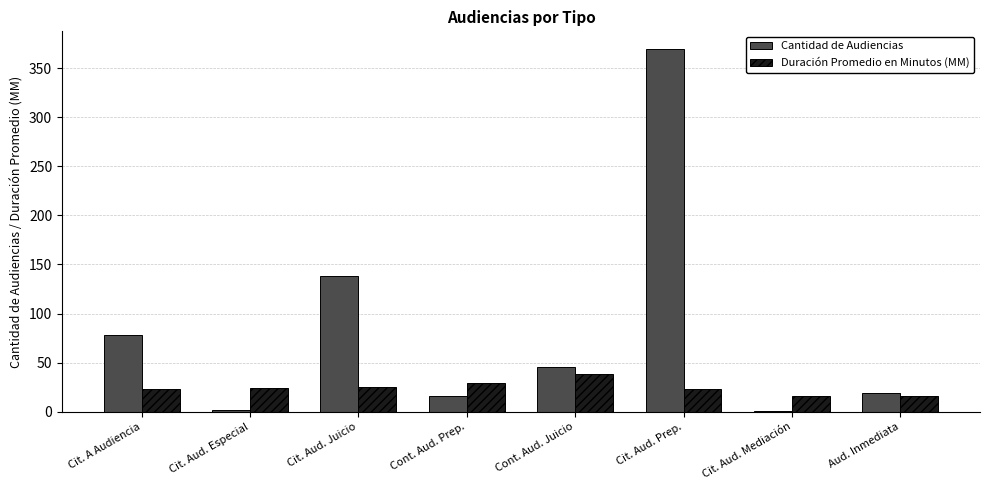

What is the maximum value shown in the chart?

369